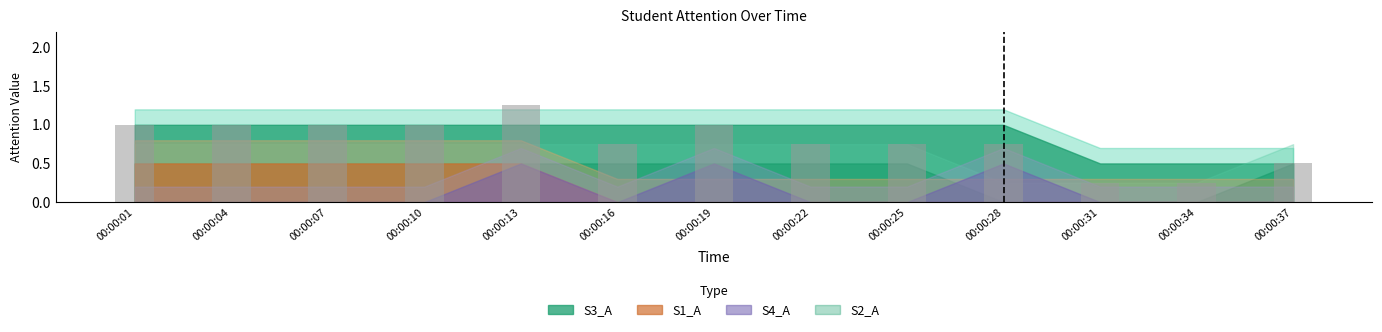

What is the change in value from 00:00:22 to 00:00:31?

-0.5